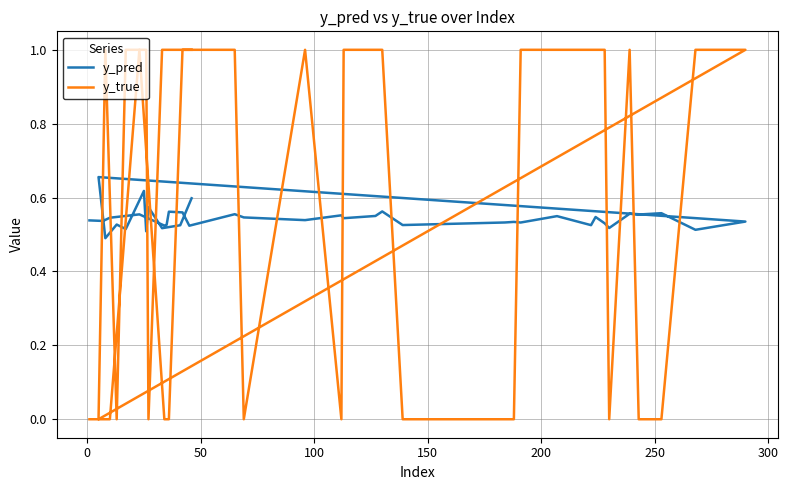

Reading right to left, extract all data points from this chart.

y_pred: 0.6	0.5	0.5	0.6	0.5	0.6	0.5	0.5	0.5	0.7	0.5	0.5	0.6	0.6	0.6	0.5	0.5	0.5	0.5	0.5	0.5	0.5	0.5	0.5	0.6	0.6	0.5	0.6	0.5	0.5	0.6	0.5	0.6	0.6	0.5	0.5	0.6	0.5	0.5	0.5
y_true: 1.0	1.0	1.0	0.0	1.0	1.0	1.0	0.0	1.0	0.0	1.0	1.0	0.0	0.0	1.0	0.0	1.0	1.0	1.0	1.0	1.0	0.0	0.0	0.0	1.0	1.0	1.0	0.0	1.0	0.0	1.0	1.0	1.0	0.0	0.0	0.0	1.0	0.0	0.0	0.0